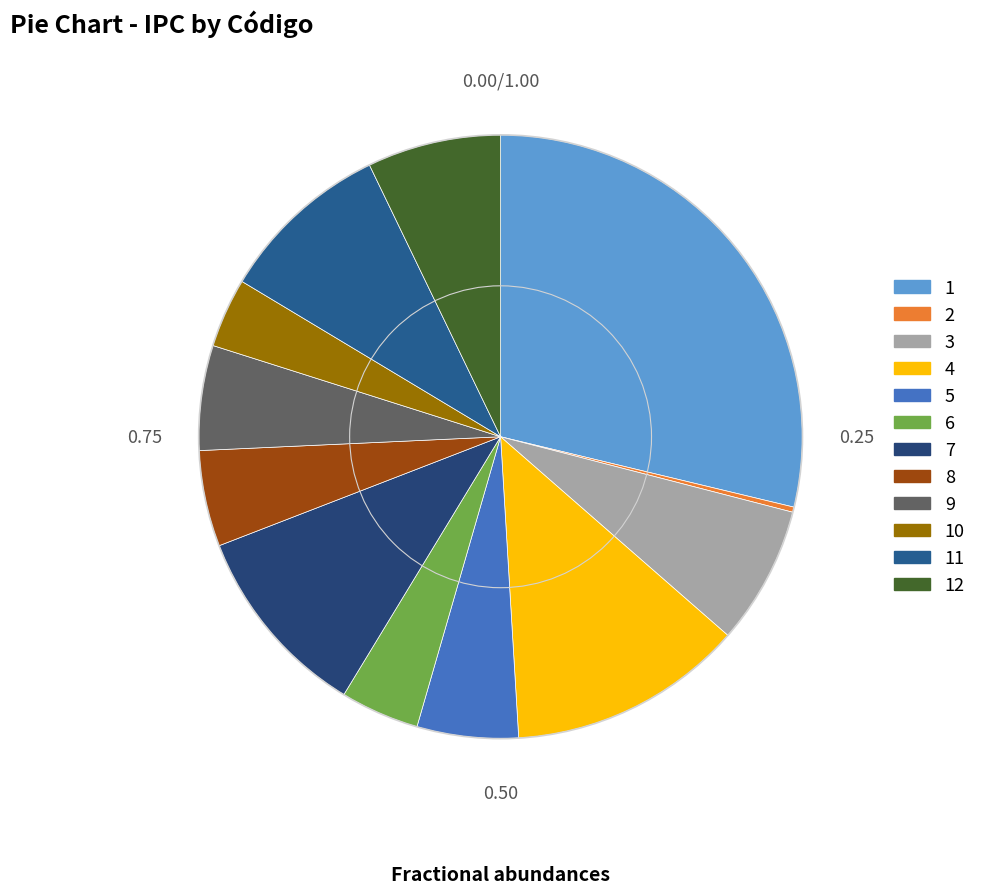

Is 3 the majority of the pie?

No